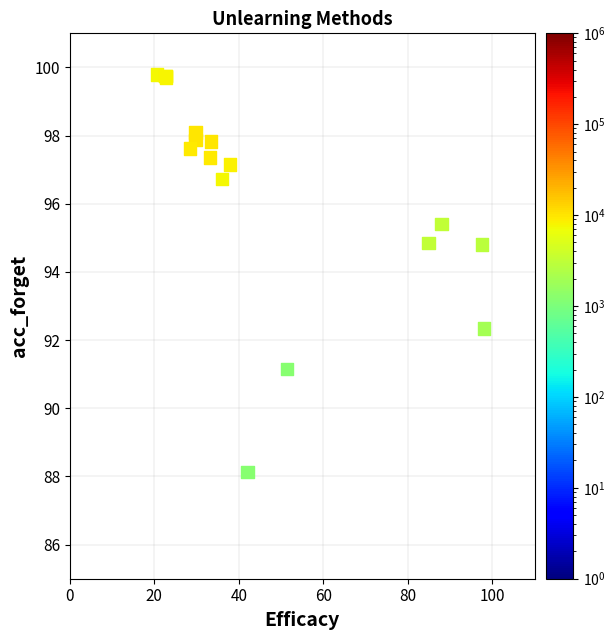

What Y value in the scatter plot is closest to 93?

92.3